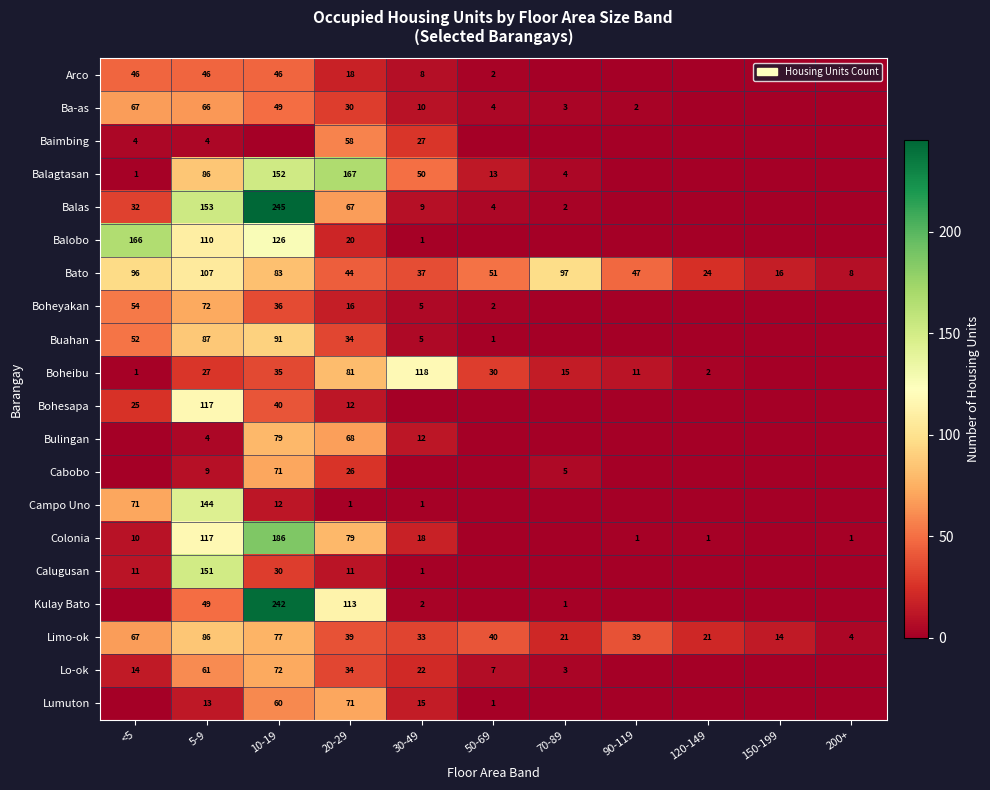

What is the difference between the Limo-ok values at 120-149 and 5-9?

65